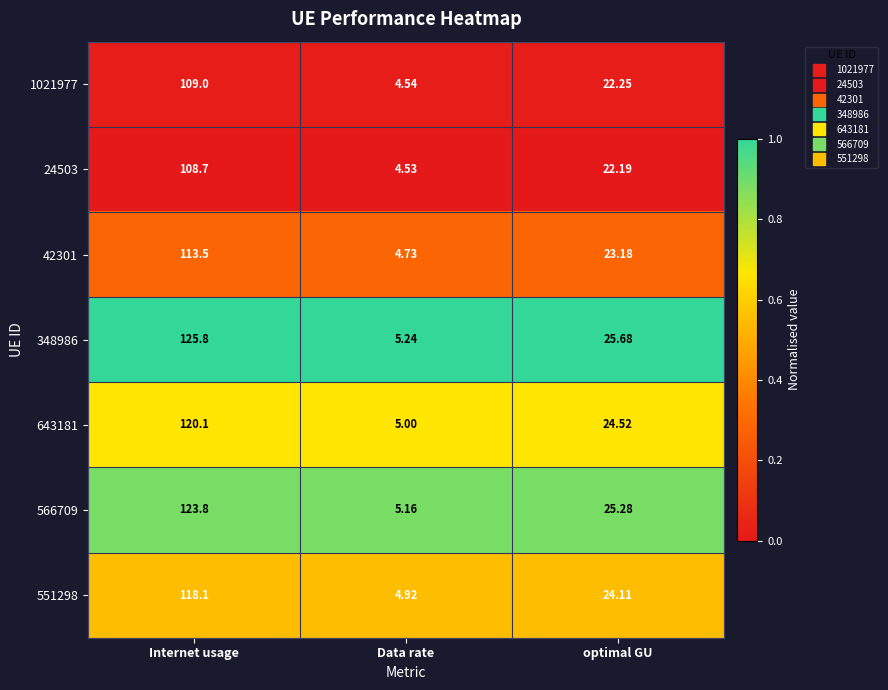

Is the value of 566709 at Internet usage greater than the value of 42301 at Data rate?

Yes